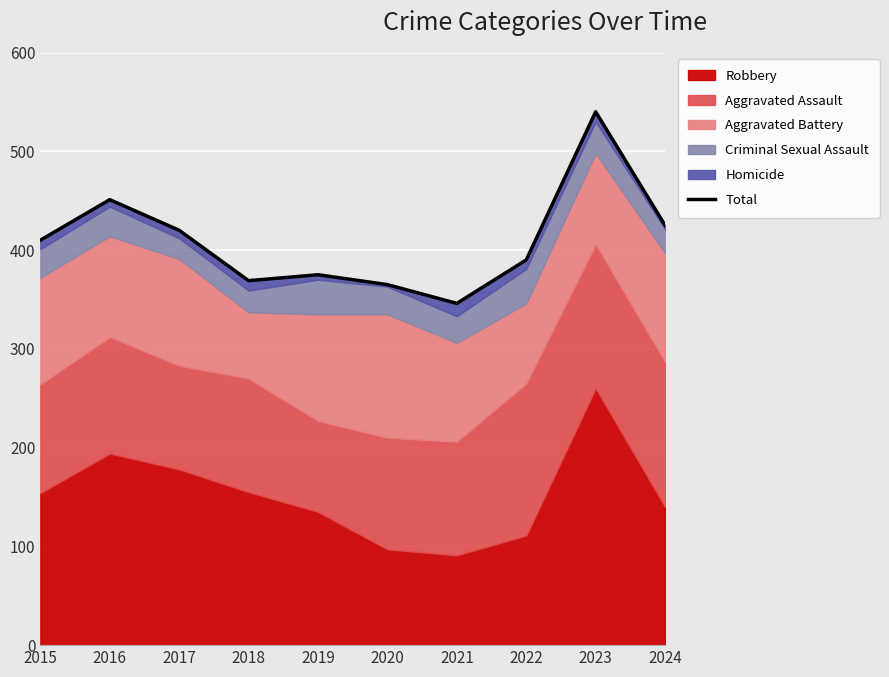

The value at 2015 is 153. True or false?

False